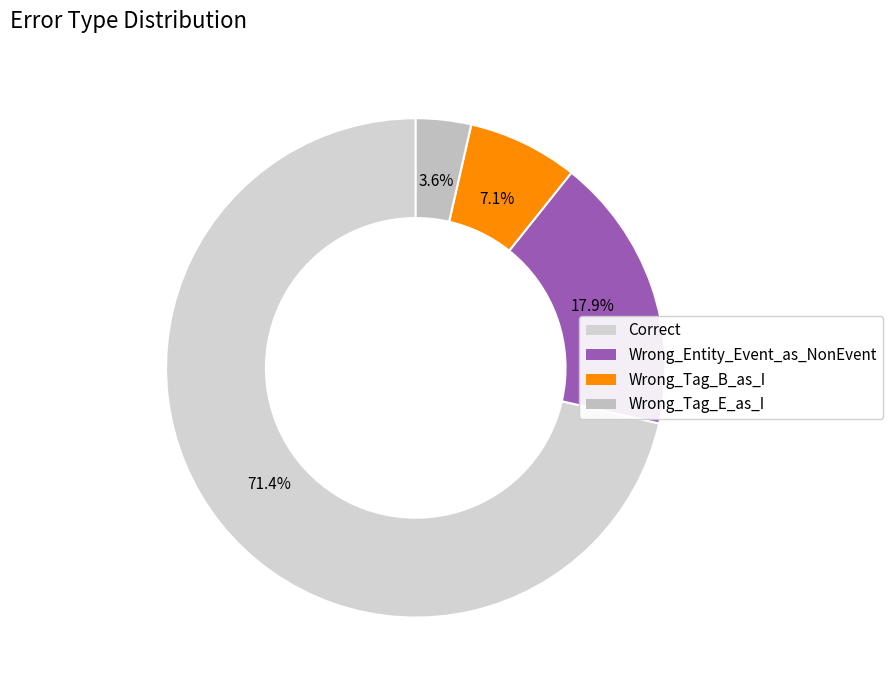

How many segments does this pie chart have?

4